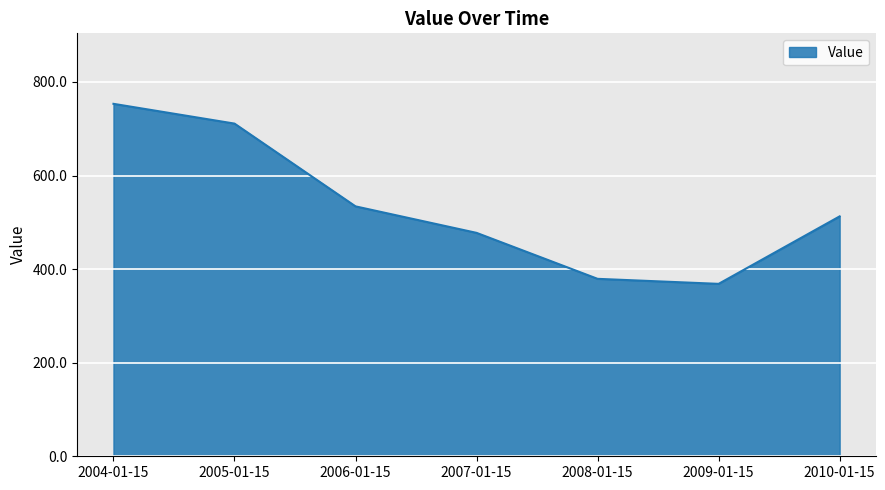

Rank the categories by value from lowest to highest.

2009-01-15, 2008-01-15, 2007-01-15, 2010-01-15, 2006-01-15, 2005-01-15, 2004-01-15